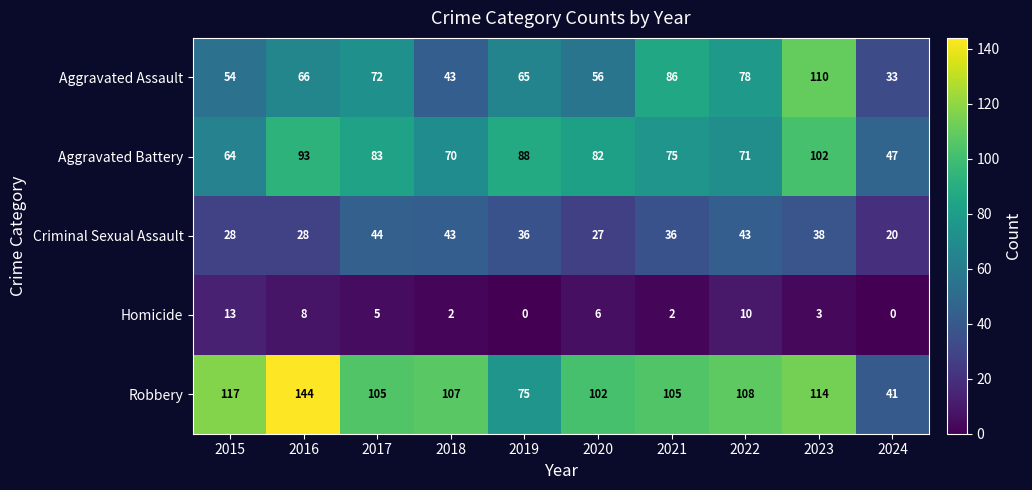

What is the total value across all series at 2023?

367